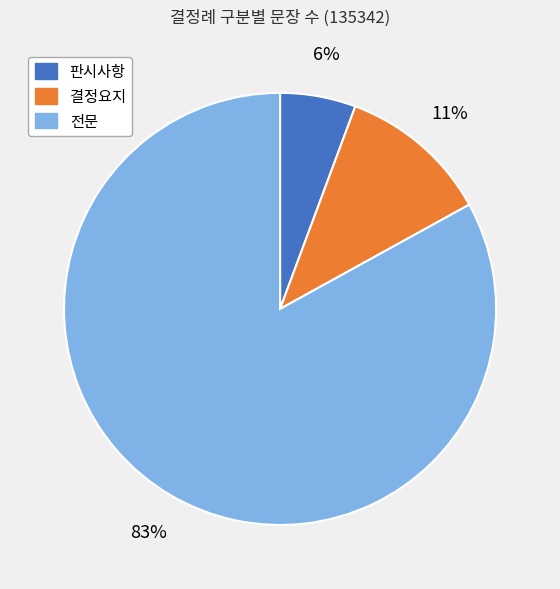

Between 결정요지 and 판시사항, which is larger?

결정요지